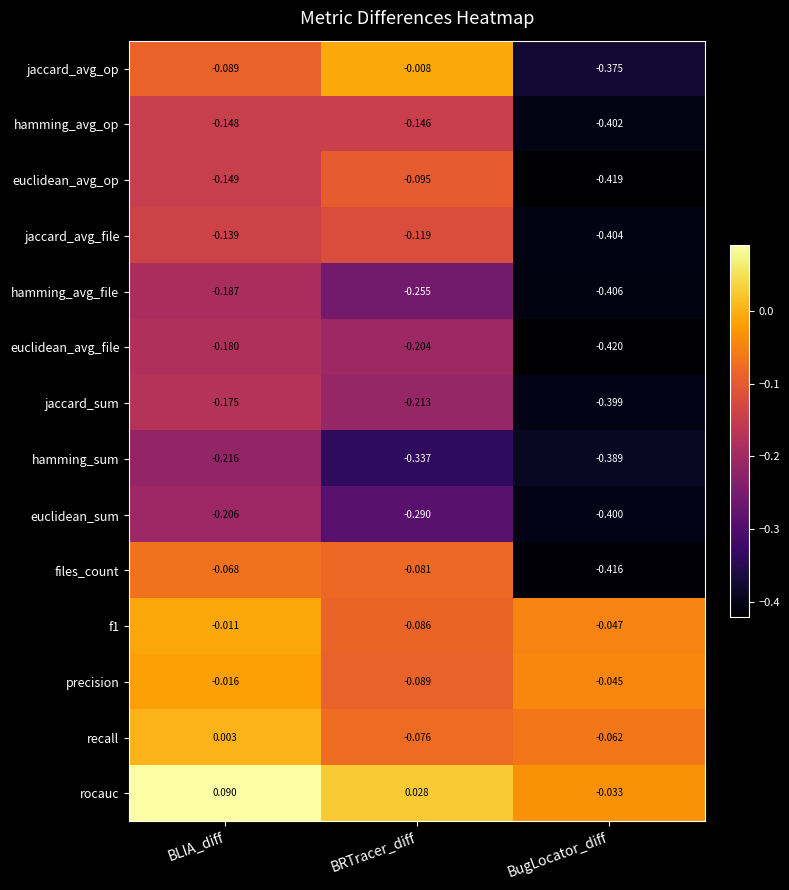

List the labels in order of euclidean_sum value, largest first.

BLIA_diff, BRTracer_diff, BugLocator_diff